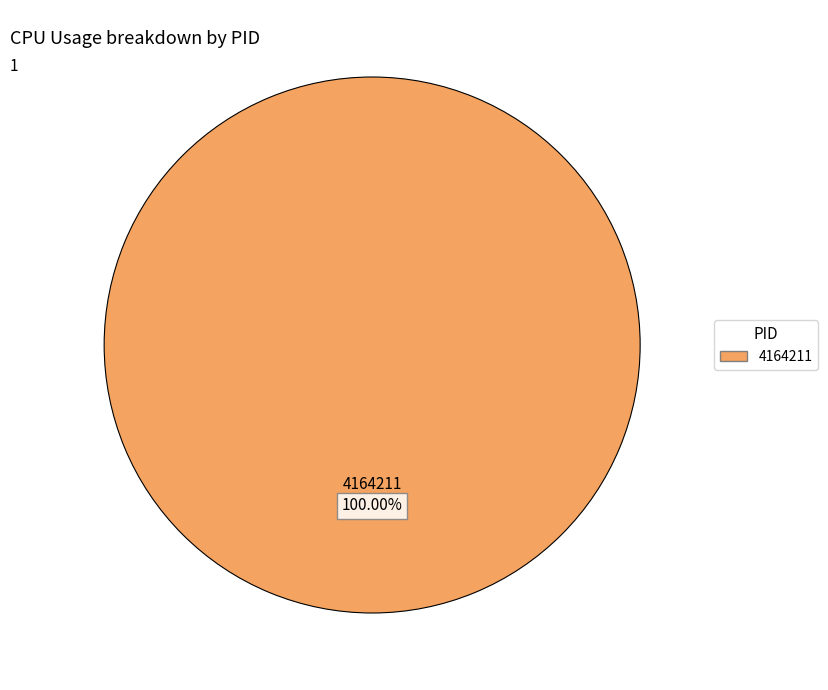

Rank the categories by value from lowest to highest.

4164211